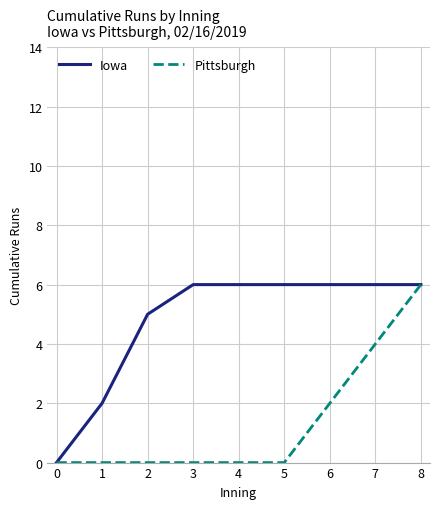

What is the total value across all series at 7?

10